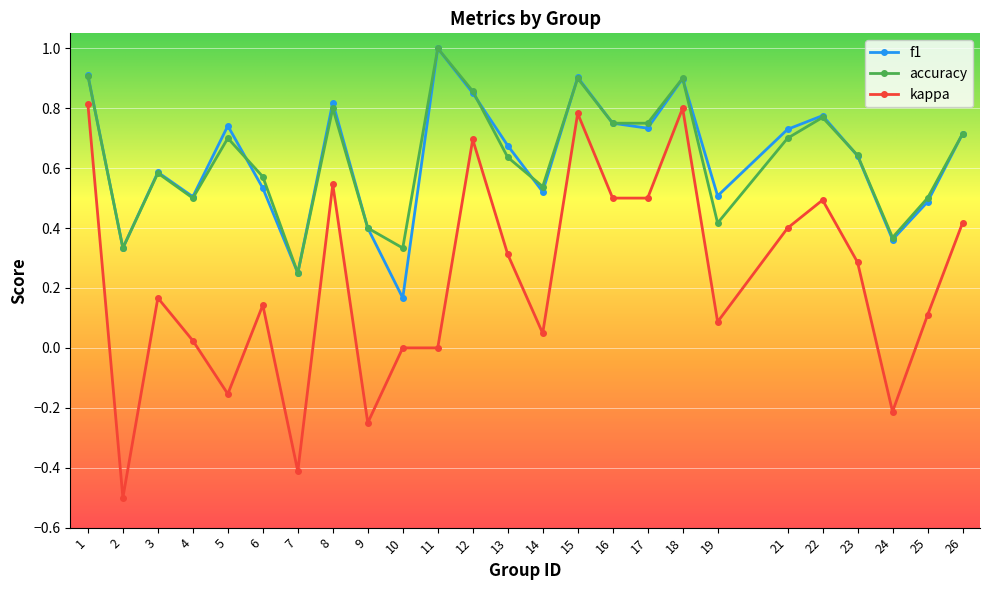

How many distinct data groups are displayed?

3